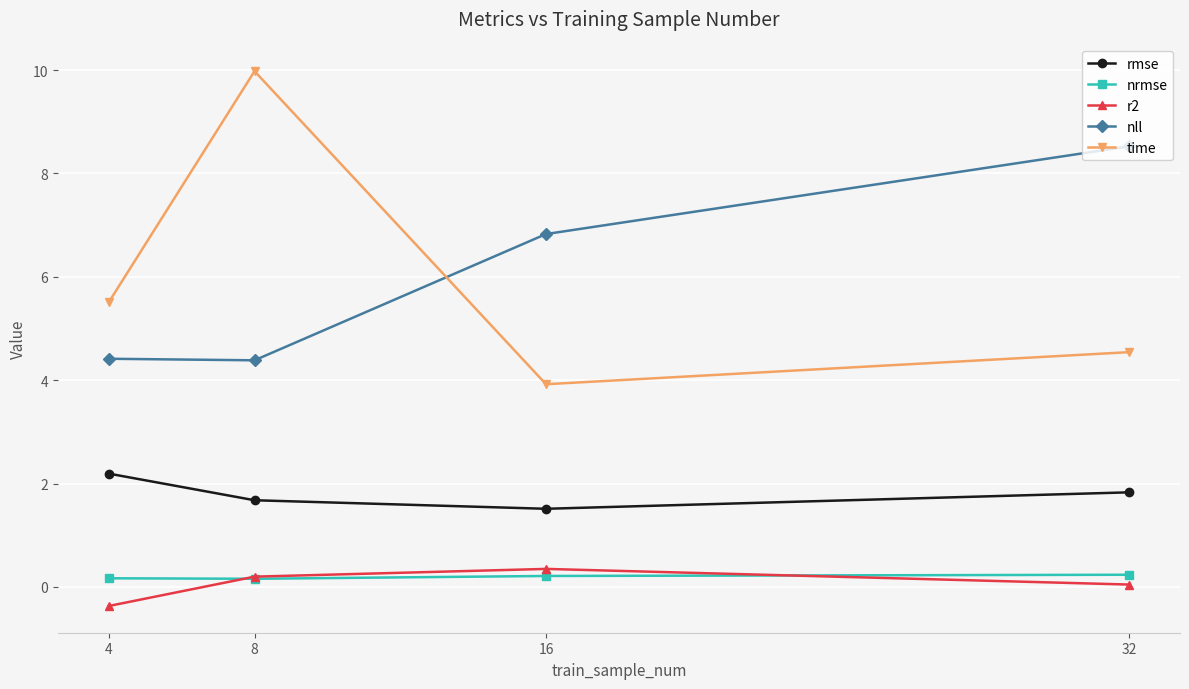

The value of nll at 4 is 4.4. True or false?

True